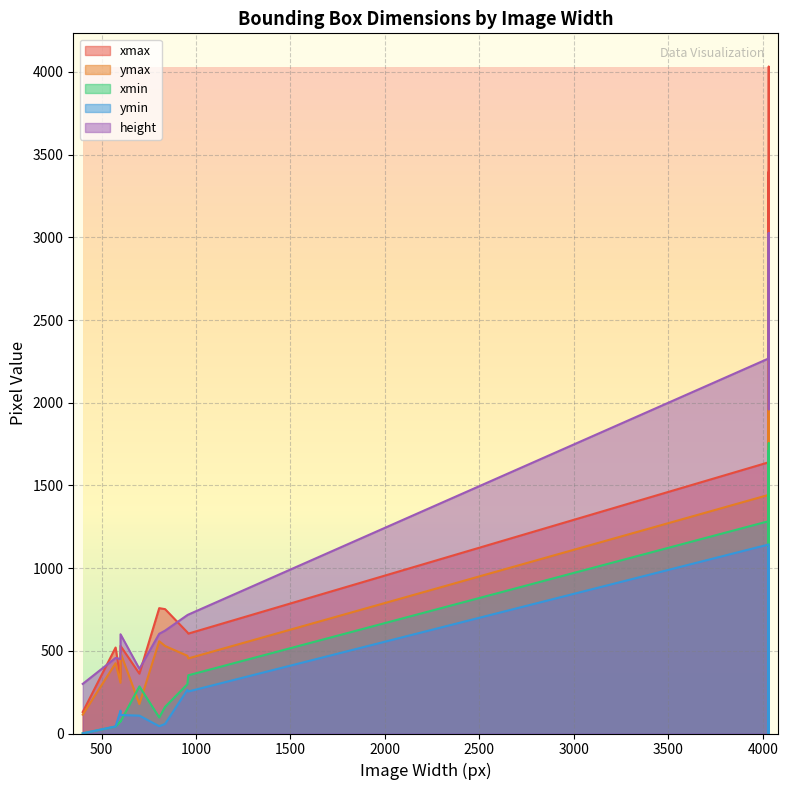

At which label is height closest to 1662?

4032